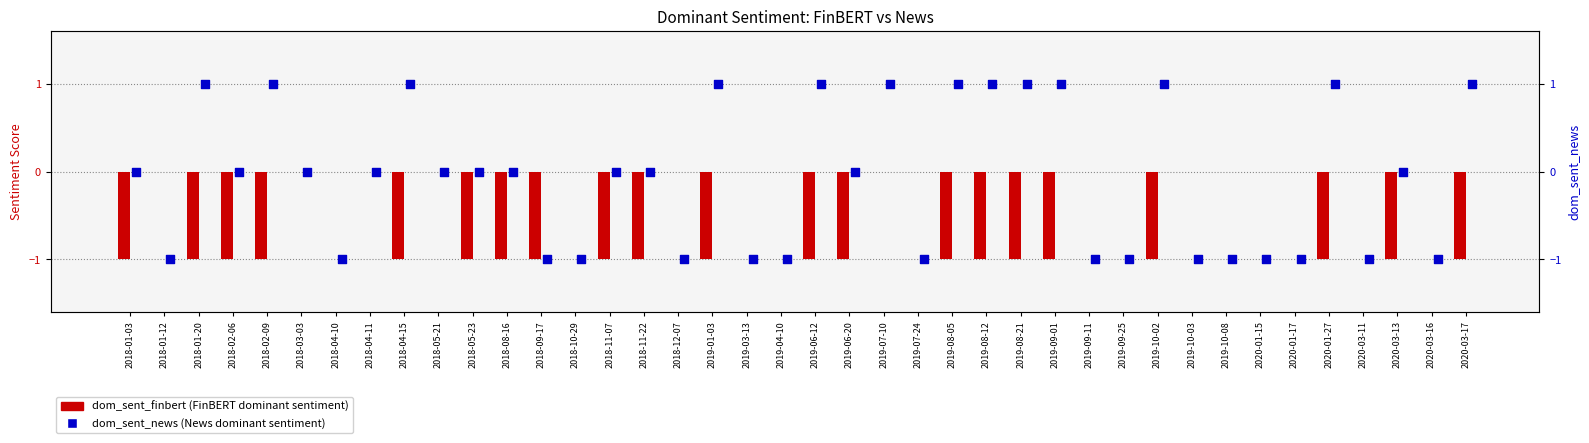

Which series contains the highest Y value?

dom_sent_news